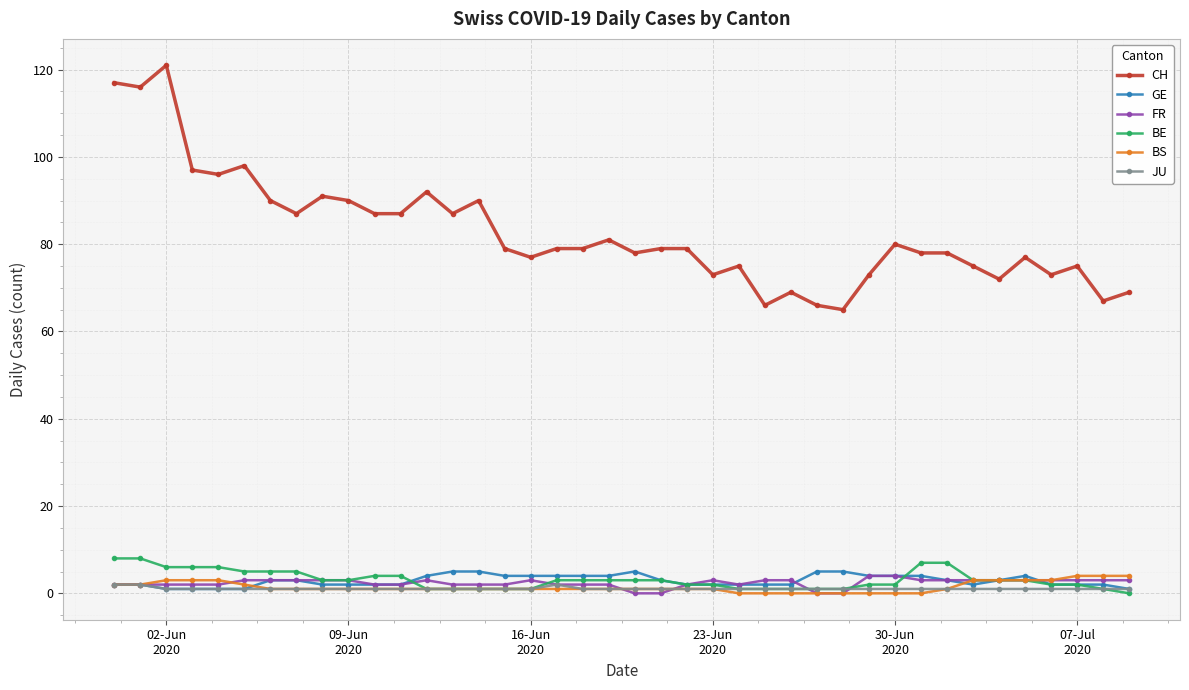

True or false: CH and GE cross at least once.

False